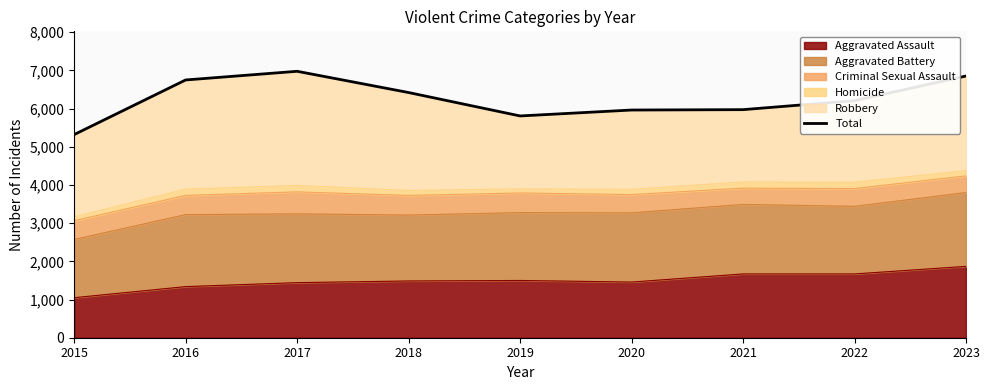

What is the change in value from 2015 to 2018?

+1101